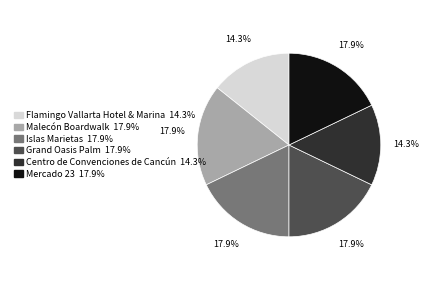

Combined, do Centro de Convenciones de Cancún and Grand Oasis Palm account for over 50%?

No